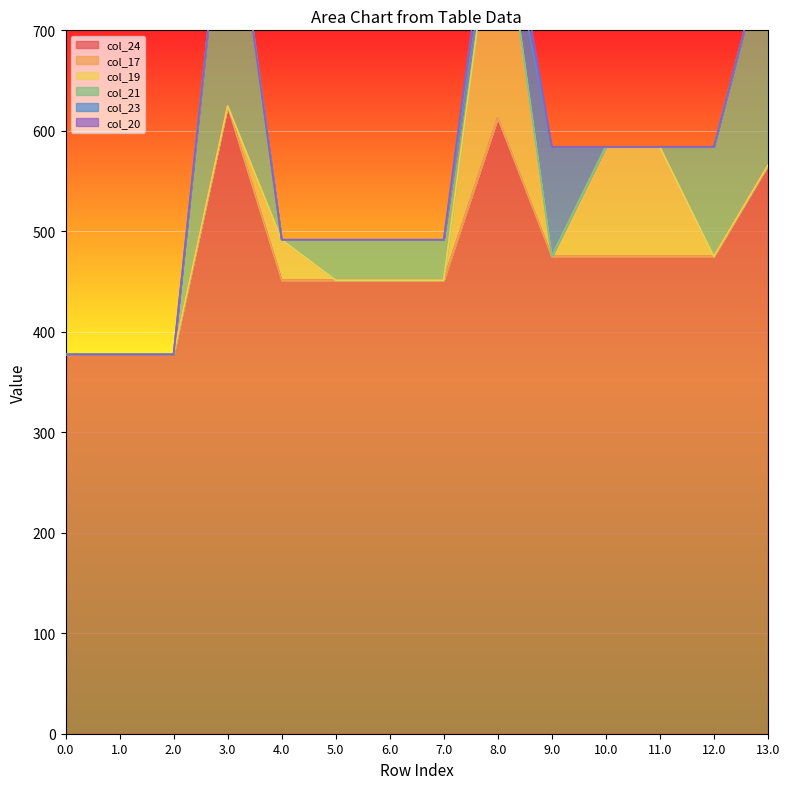

How many series are shown in this chart?

6